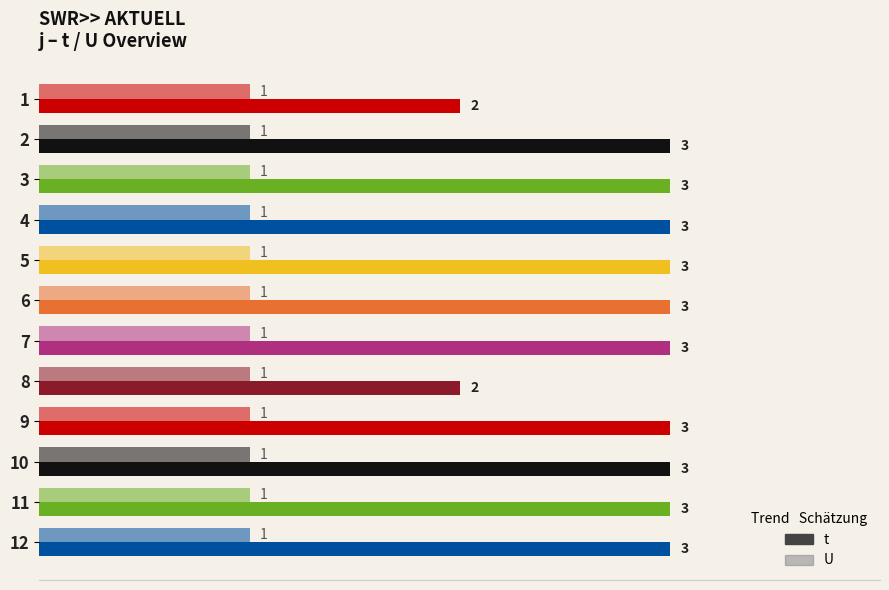

How many categories are shown in the chart?

12